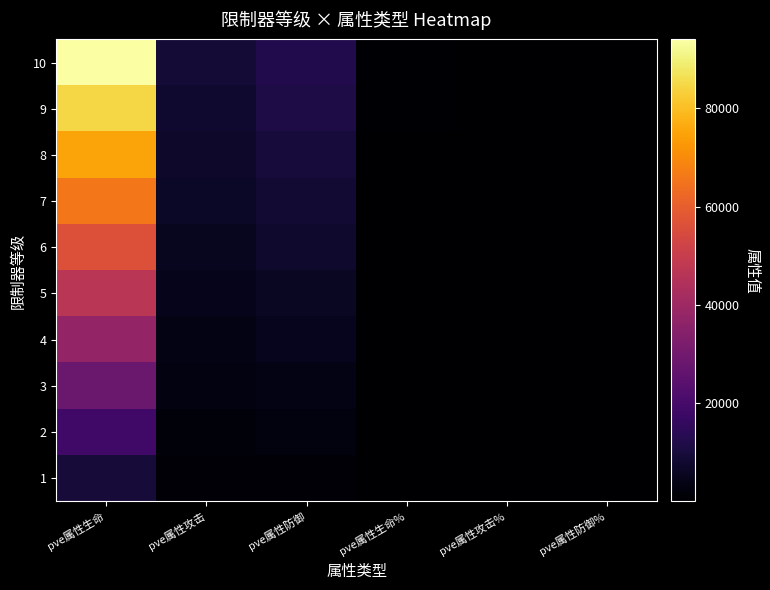

Which series has the largest total across all categories?

10